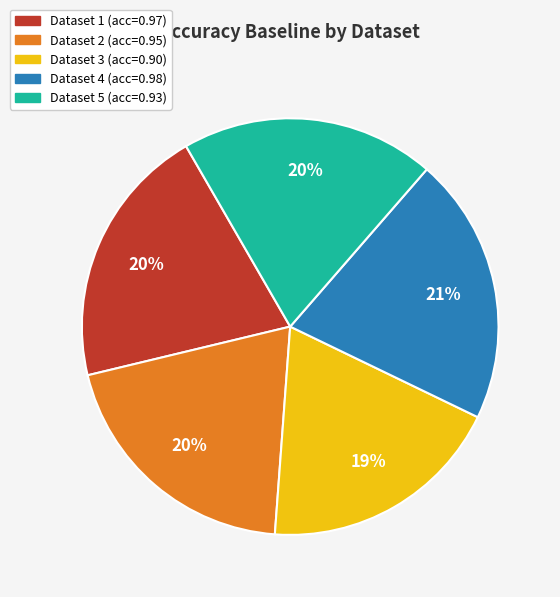

Is there a majority slice in this chart?

No